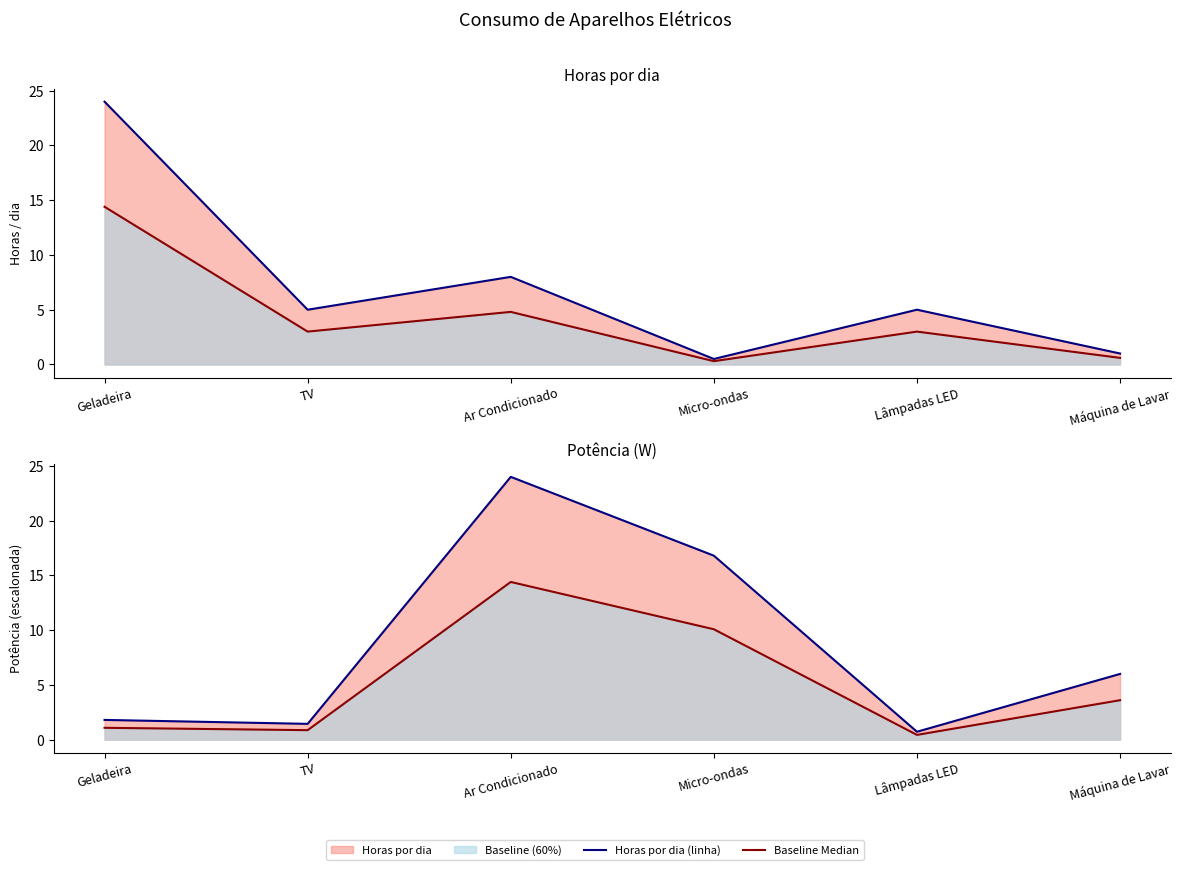

How many interior local valleys does the Baseline Median series have?

2